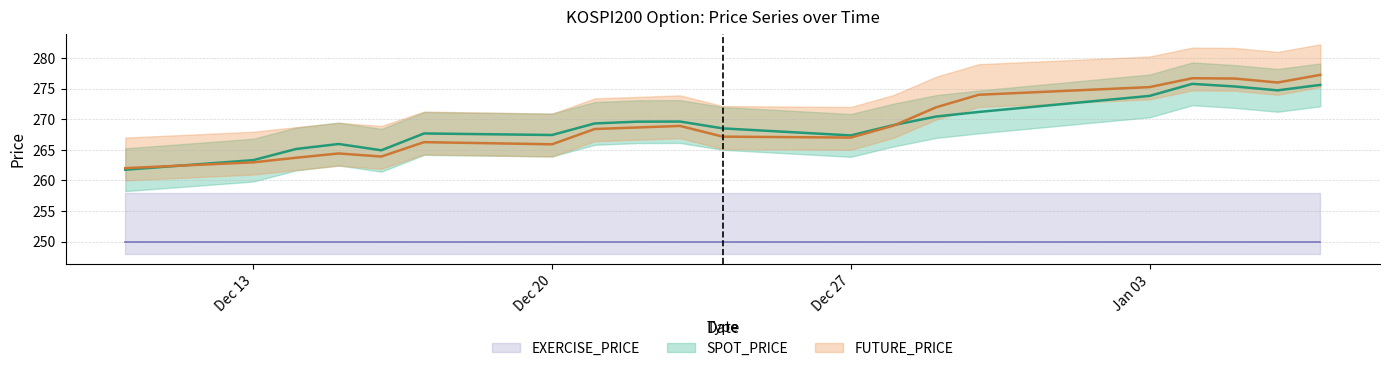

What is the value of the SPOT_PRICE point at the 10th from the left?

269.6